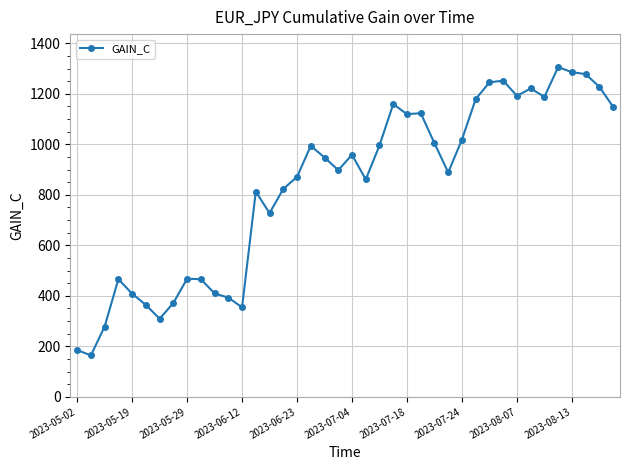

What is the value of the 7th point from the left?

309.2